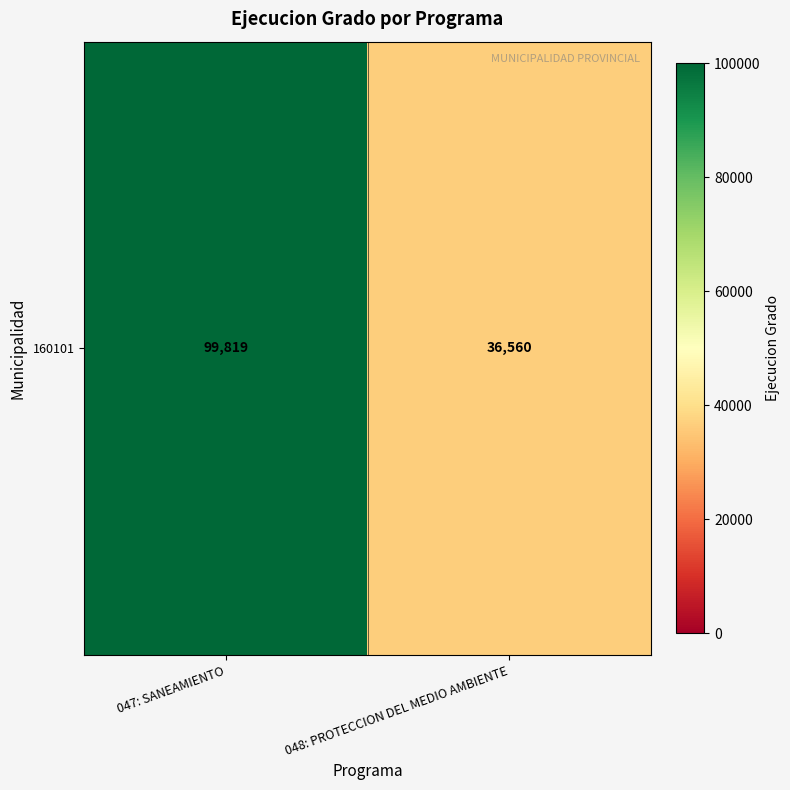

How many data points are less than 99819?

1